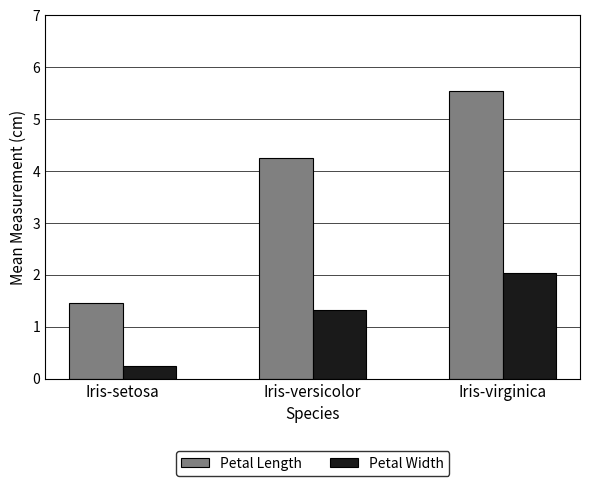

What are all the series names shown in the legend?

Petal Length, Petal Width